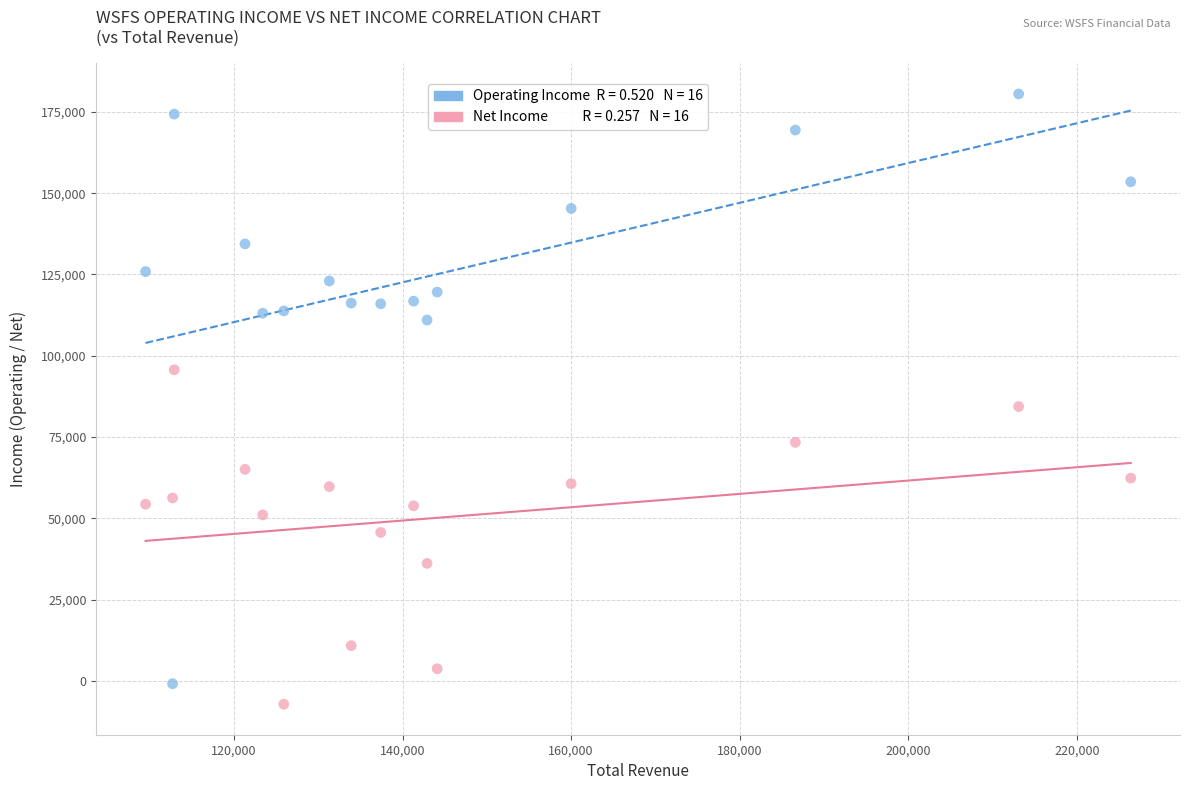

Across all data points, what is the range of X values (max minus min)?

116900